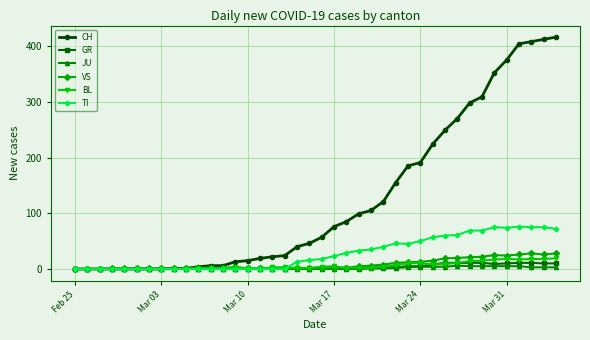

What is the maximum value for GR?

11